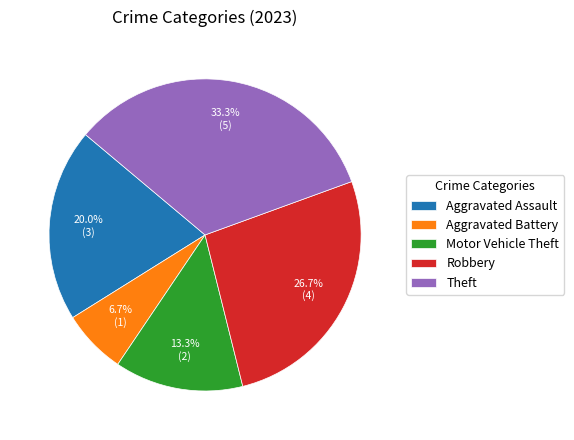

Which slice is the smallest?

Aggravated Battery